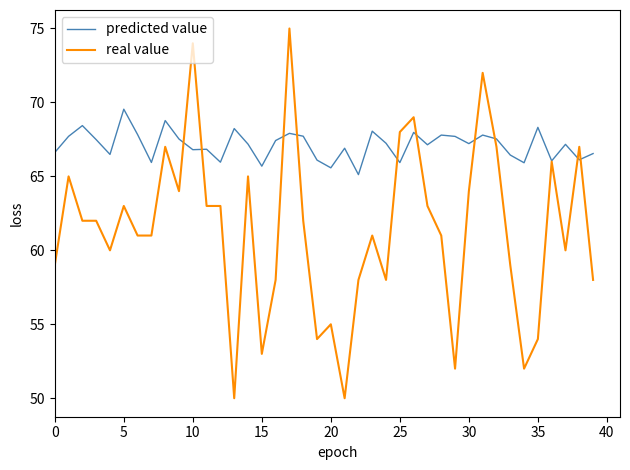

What is the minimum value shown in the chart?

50.0